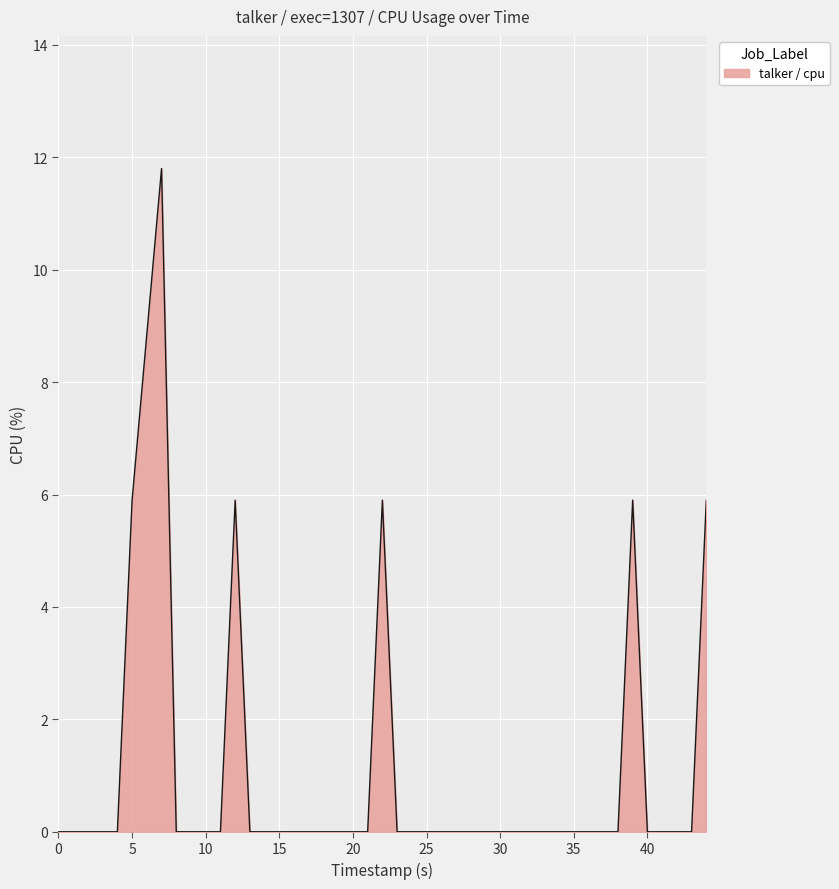

What is the greatest value displayed?

11.8